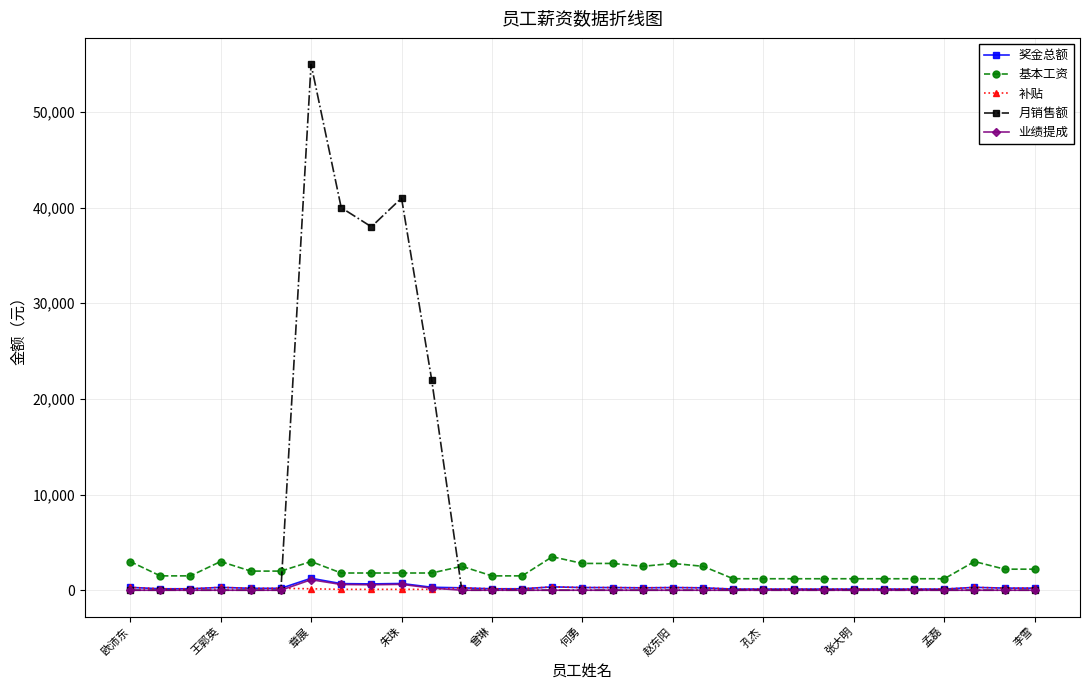

Which series has the largest range (max minus min)?

月销售额